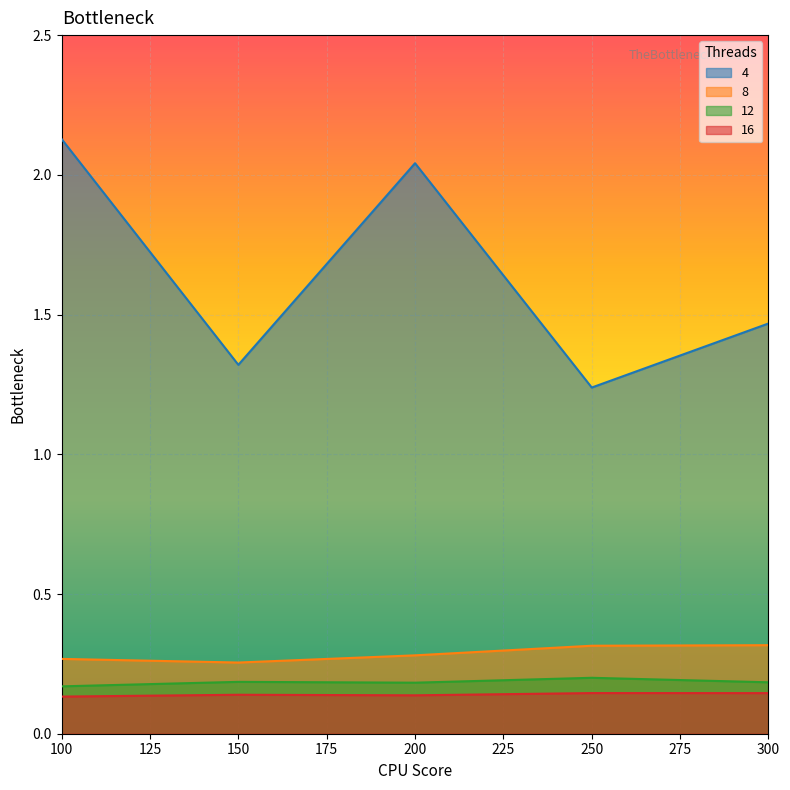

True or false: 12 and 4 cross at least once.

False